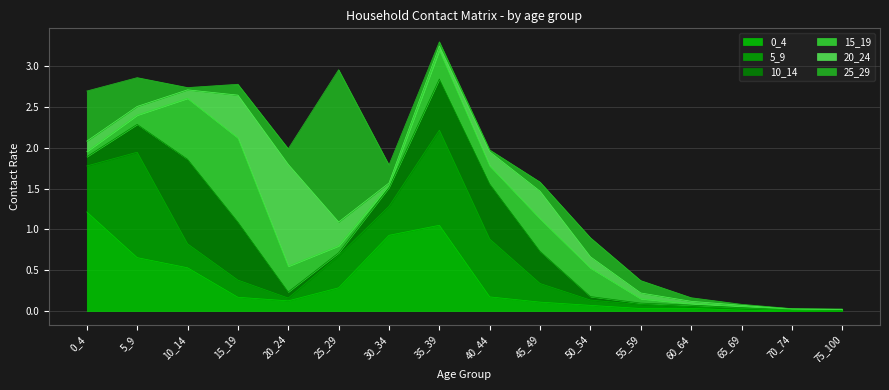

What are all the series names shown in the legend?

0_4, 5_9, 10_14, 15_19, 20_24, 25_29